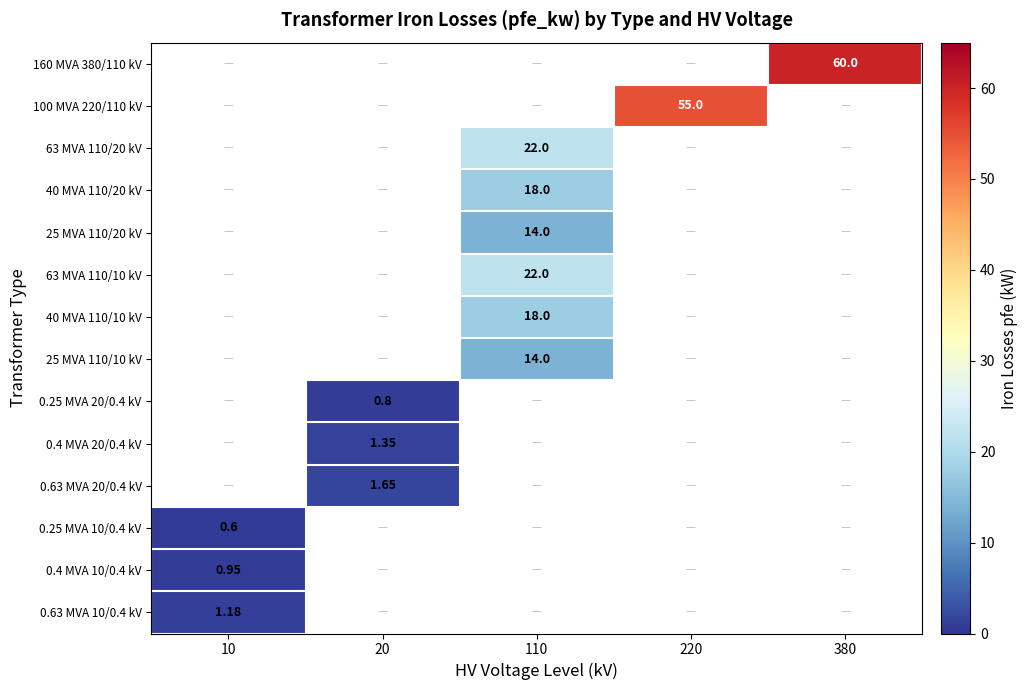

Is the value of 0.63 MVA 10/0.4 kV at 10 greater than the value of 0.25 MVA 20/0.4 kV at 20?

Yes